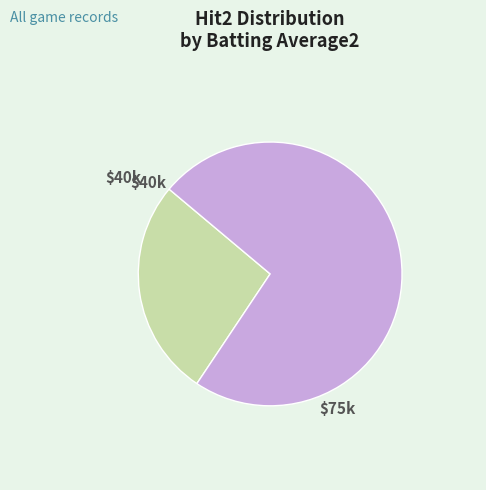

Is there any slice that represents more than half of the pie?

Yes